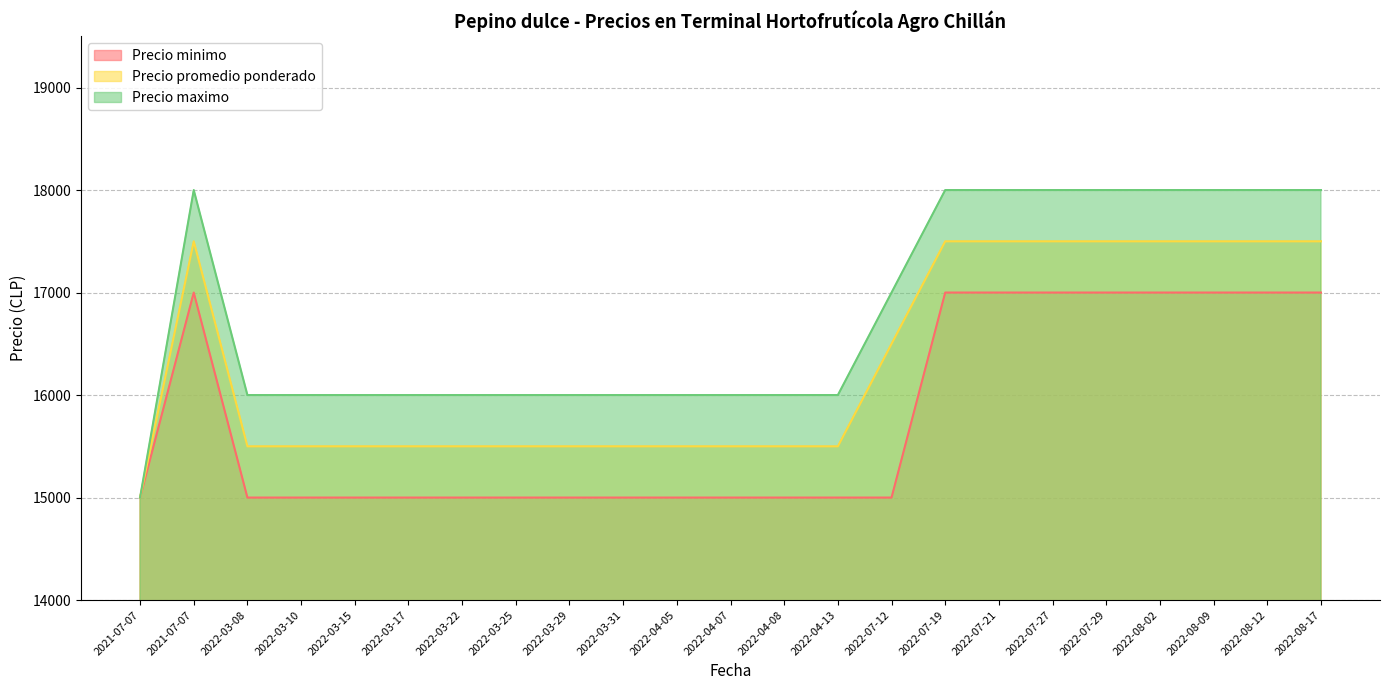

The value of Precio maximo at 2022-03-29 is 21719. True or false?

False